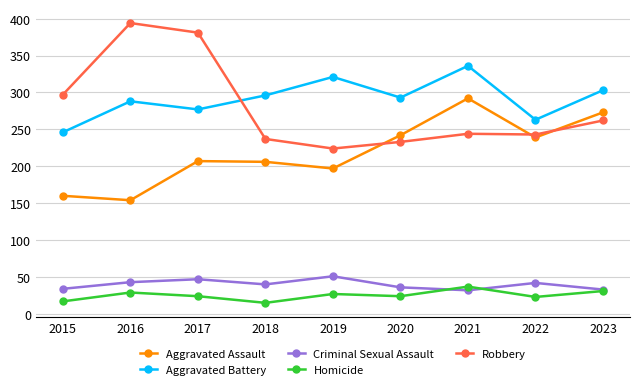

What is the total value across all series at 2015?

754